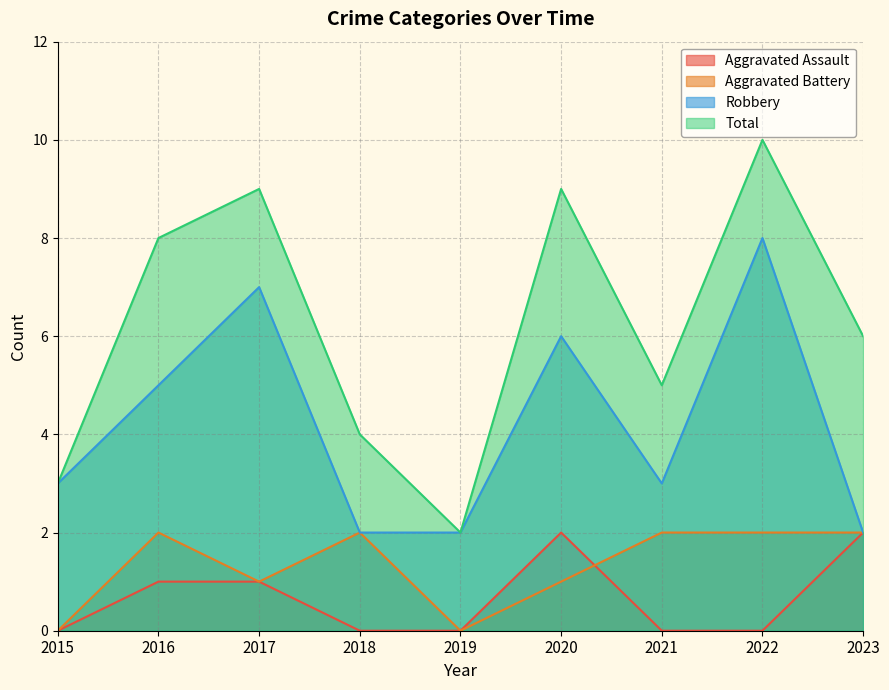

Rank the series by their maximum value, from lowest to highest.

Aggravated Assault, Aggravated Battery, Robbery, Total